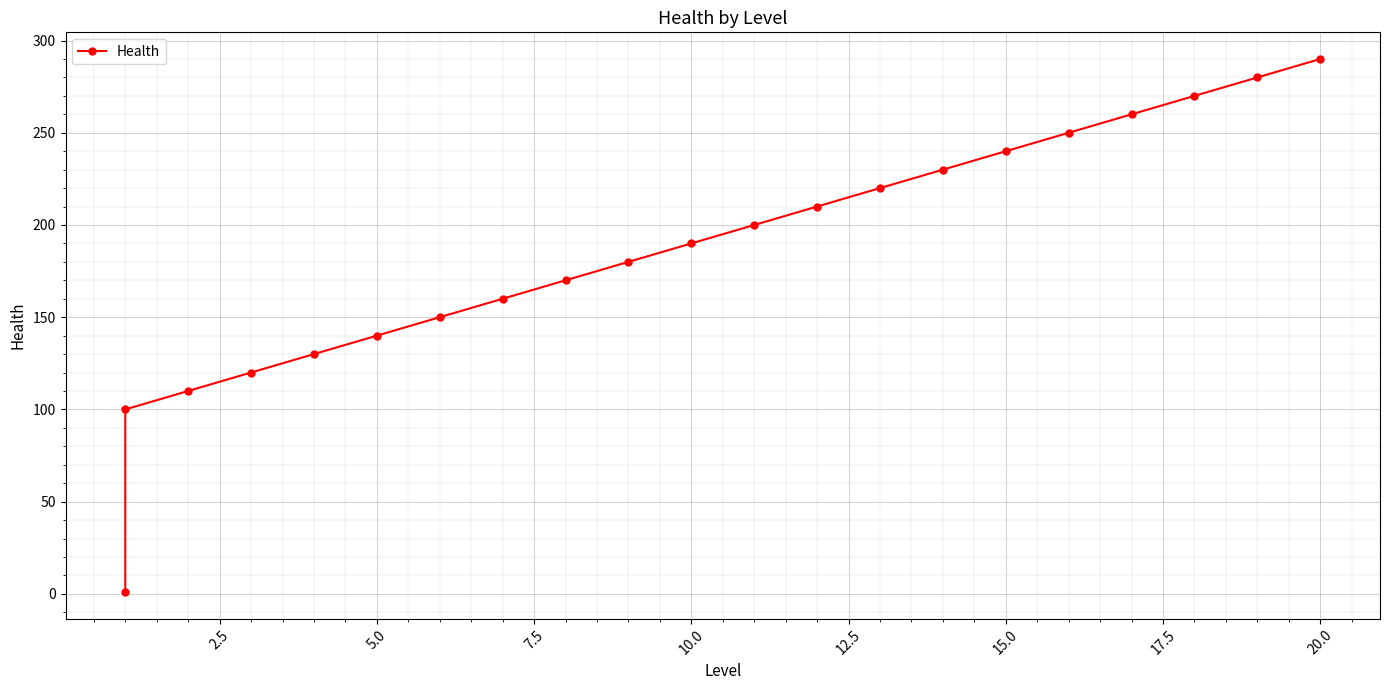

What is the difference between the maximum and minimum values?

289